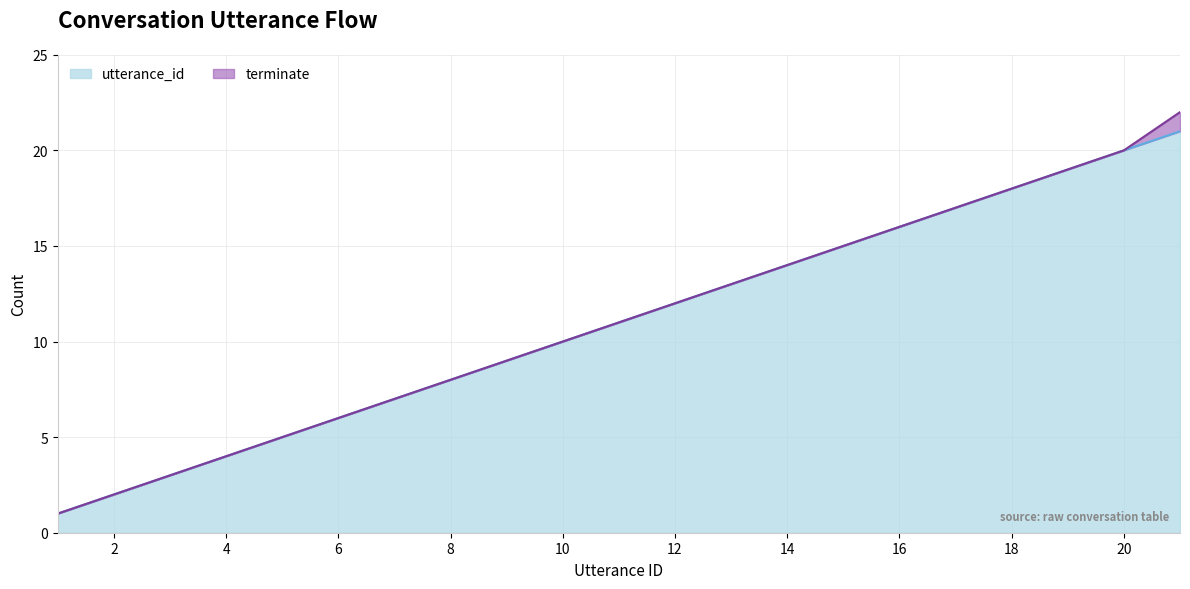

True or false: utterance_id has a value of 4 at 4.

True